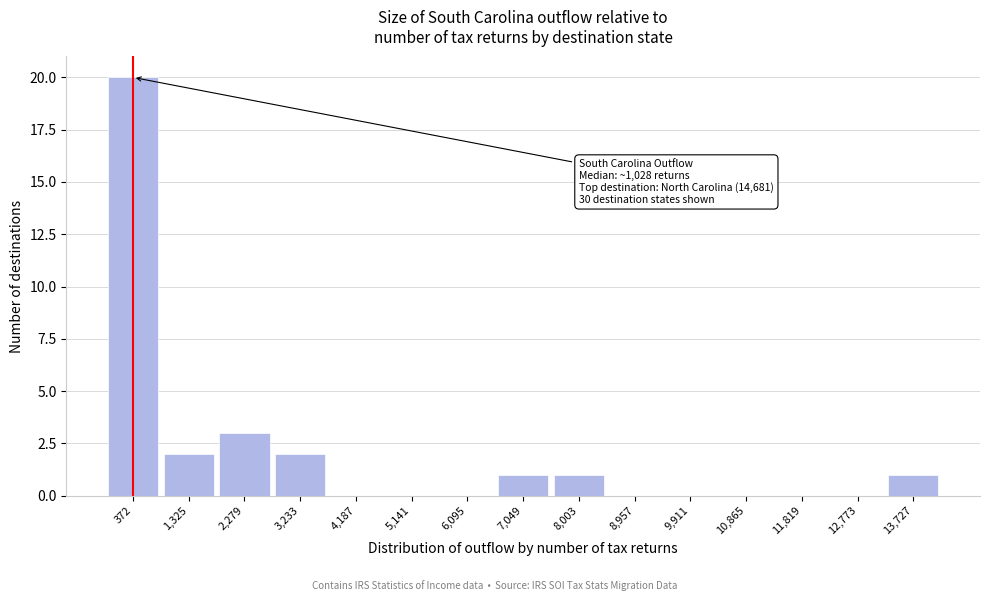

Reading right to left, list all the values displayed in this chart.

13,727=1	12,773=0	11,819=0	10,865=0	9,911=0	8,957=0	8,003=1	7,049=1	6,095=0	5,141=0	4,187=0	3,233=2	2,279=3	1,325=2	372=20